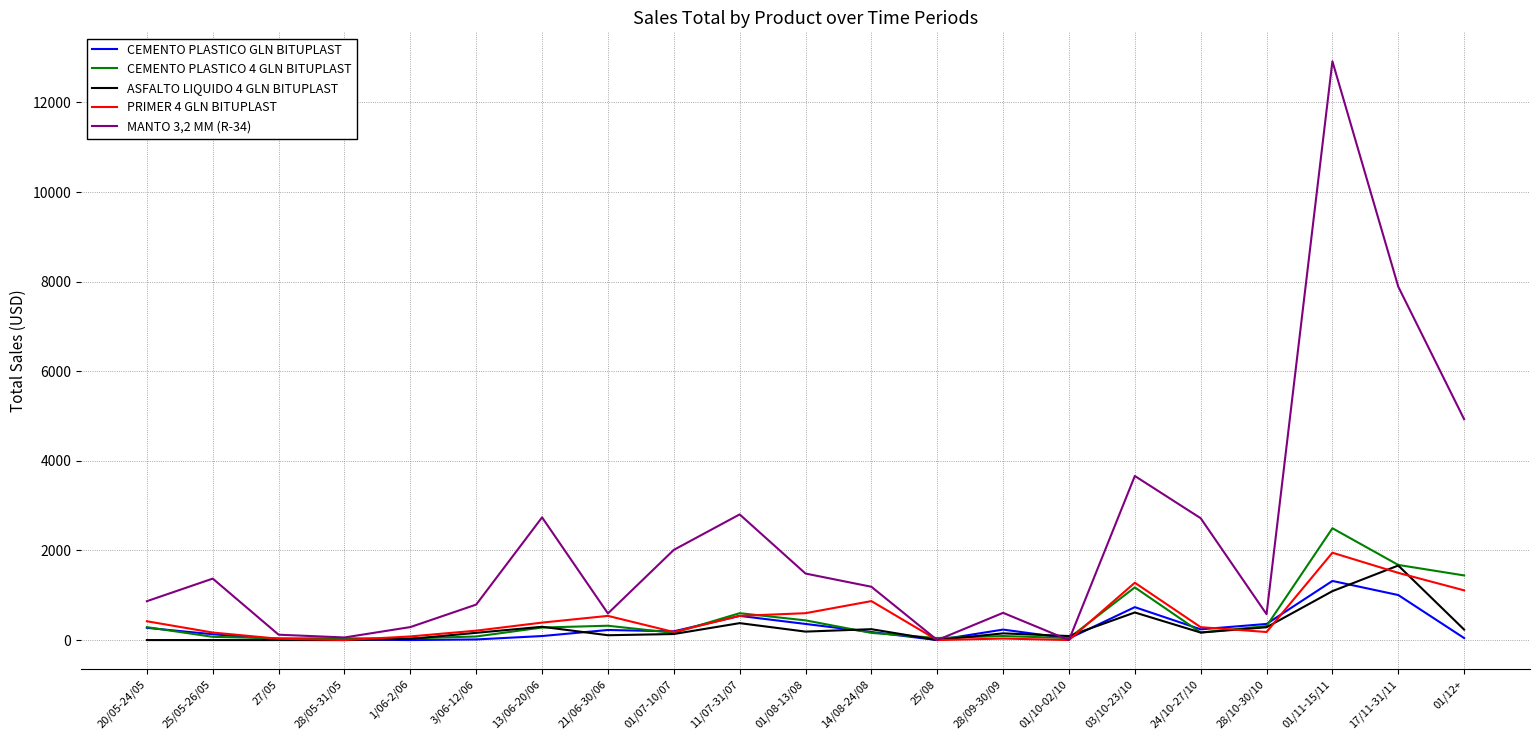

Which category has the highest value in the ASFALTO LIQUIDO 4 GLN BITUPLAST series?

17/11-31/11